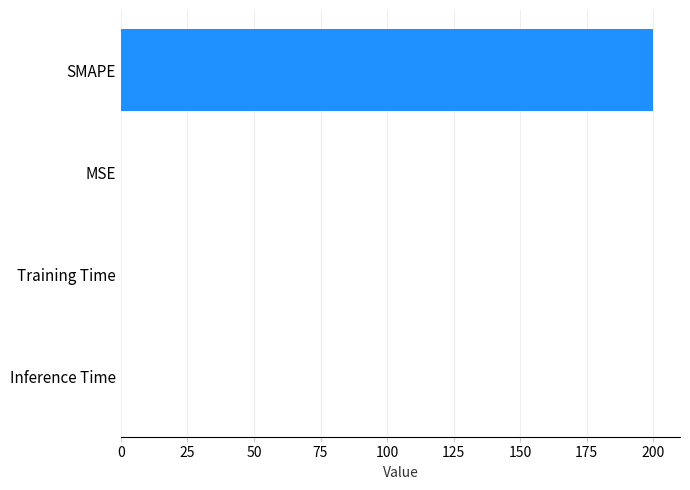

What is the maximum value shown in the chart?

200.0